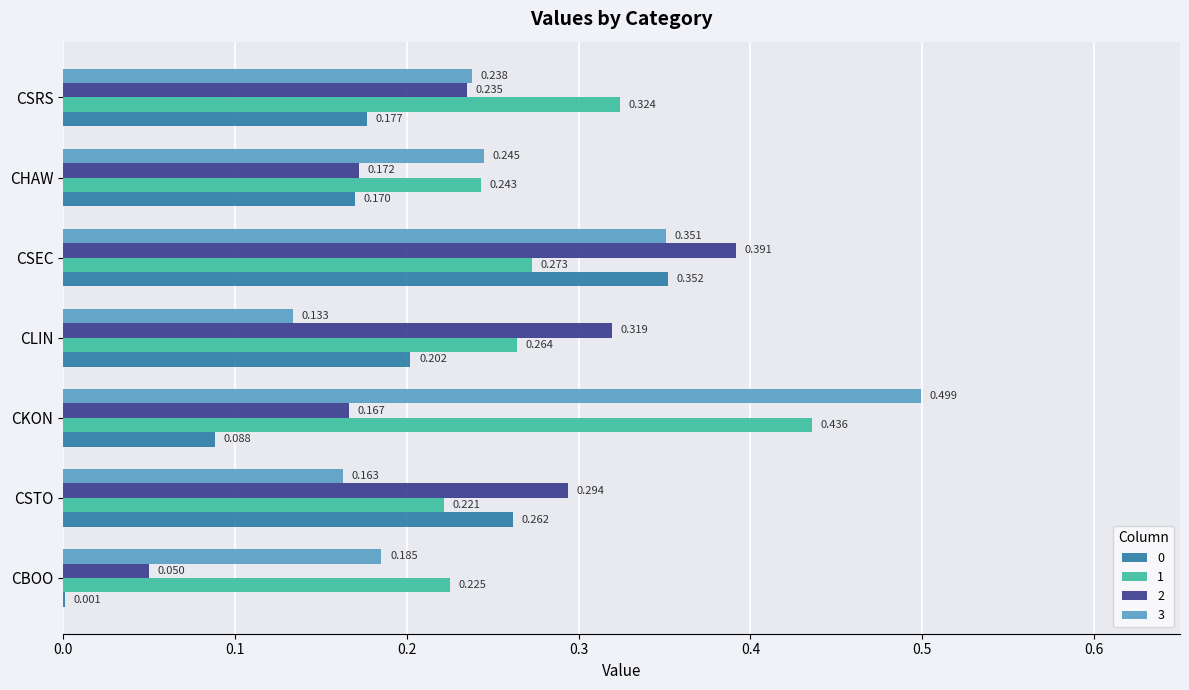

True or false: 3 has a value of 0.4 at CHAW.

False